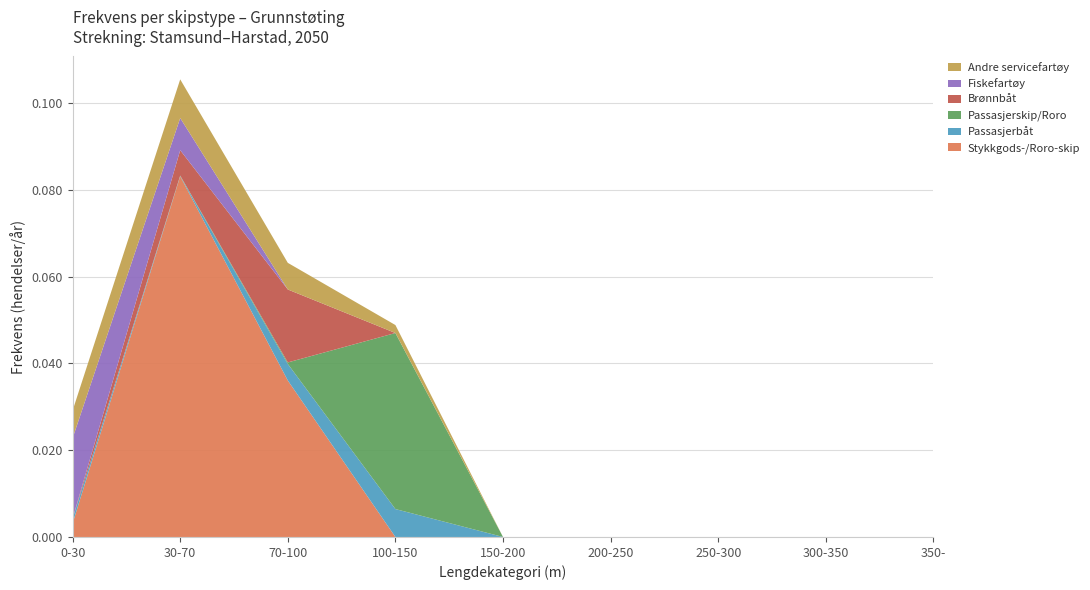

Reading right to left, what are all the values shown in this chart?

Stykkgods-/Roro-skip: 350-=0.0	300-350=0.0	250-300=0.0	200-250=0.0	150-200=0.0	100-150=0.0	70-100=0.0	30-70=0.1	0-30=0.0
Passasjerbåt: 350-=0.0	300-350=0.0	250-300=0.0	200-250=0.0	150-200=0.0	100-150=0.0	70-100=0.0	30-70=0.0	0-30=0.0
Passasjerskip/Roro: 350-=0.0	300-350=0.0	250-300=0.0	200-250=0.0	150-200=0.0	100-150=0.0	70-100=0.0	30-70=0.0	0-30=0.0
Brønnbåt: 350-=0.0	300-350=0.0	250-300=0.0	200-250=0.0	150-200=0.0	100-150=0.0	70-100=0.0	30-70=0.0	0-30=0.0
Fiskefartøy: 350-=0.0	300-350=0.0	250-300=0.0	200-250=0.0	150-200=0.0	100-150=0.0	70-100=0.0	30-70=0.0	0-30=0.0
Andre servicefartøy: 350-=0.0	300-350=0.0	250-300=0.0	200-250=0.0	150-200=0.0	100-150=0.0	70-100=0.0	30-70=0.0	0-30=0.0